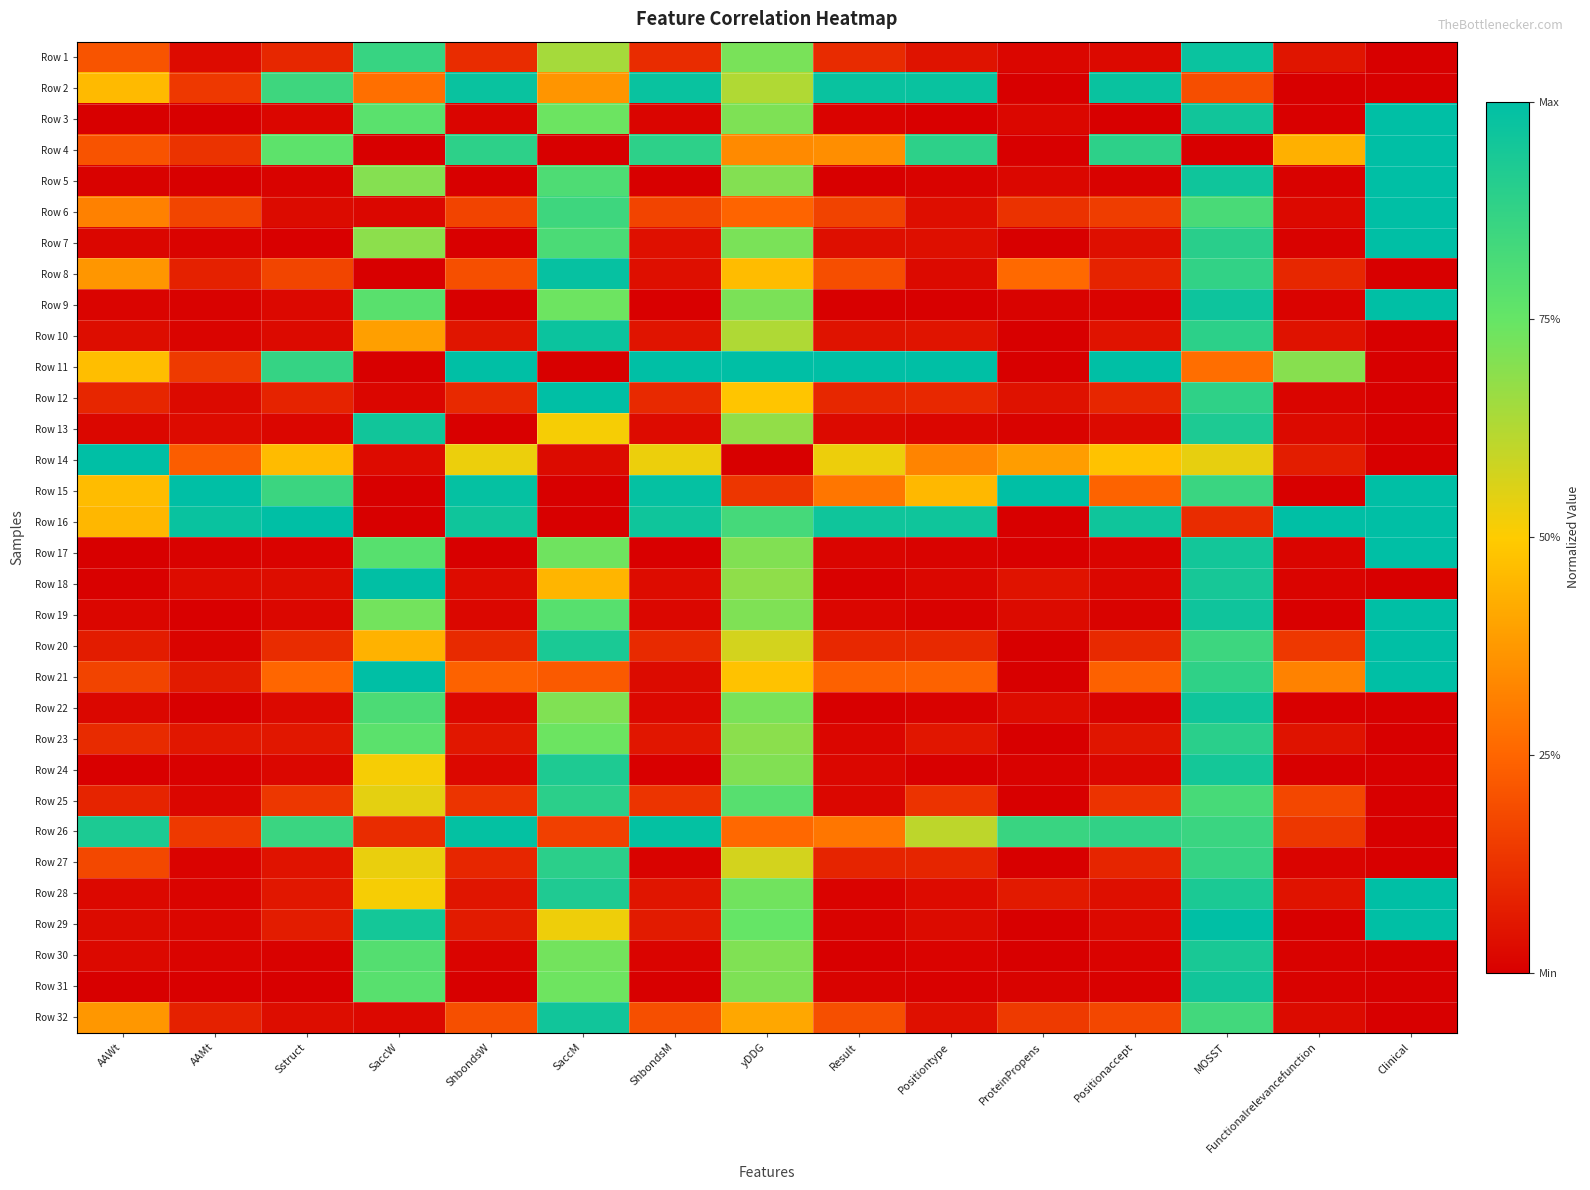

Count the number of data series in this chart.

32